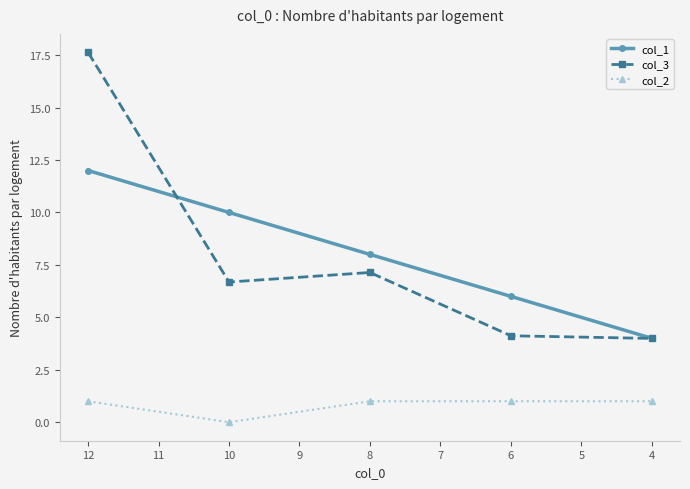

What is the difference between the col_2 values at 10 and 8?

1.0